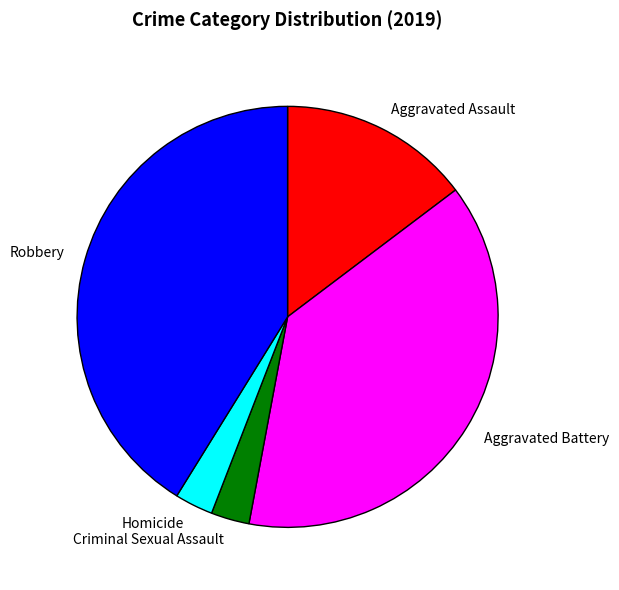

Is there any slice that represents more than half of the pie?

No